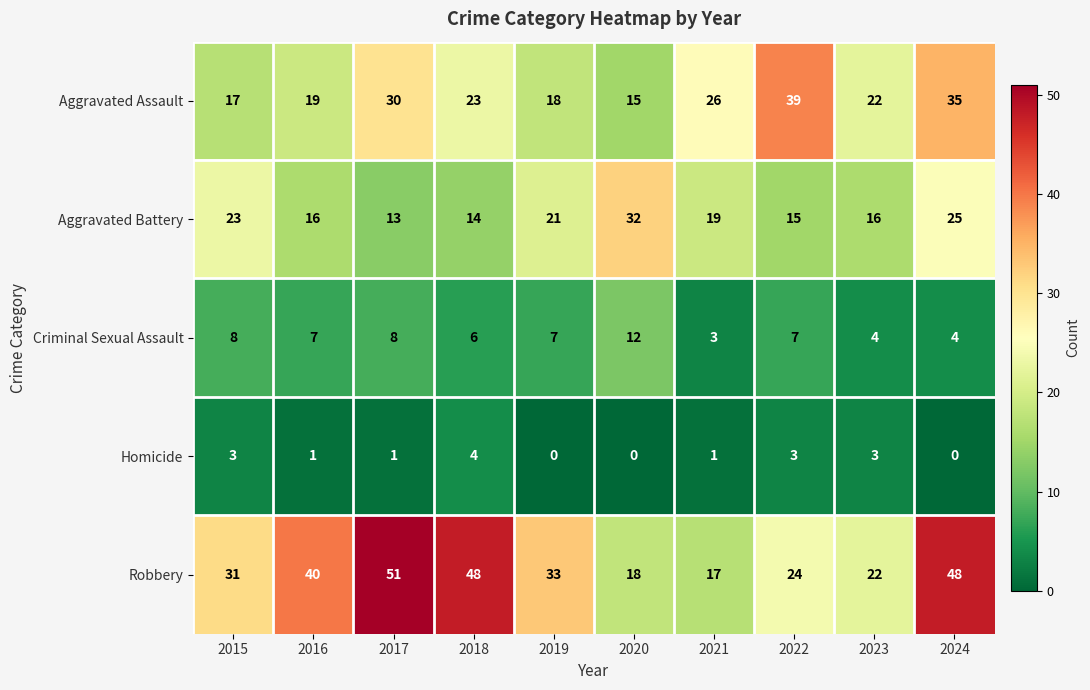

Which series changed the most between 2022 and 2023?

Aggravated Assault